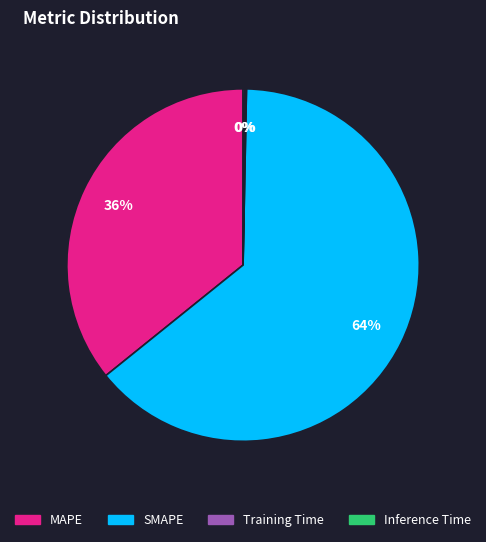

To the nearest percent, what percentage of the pie is MAPE?

36%